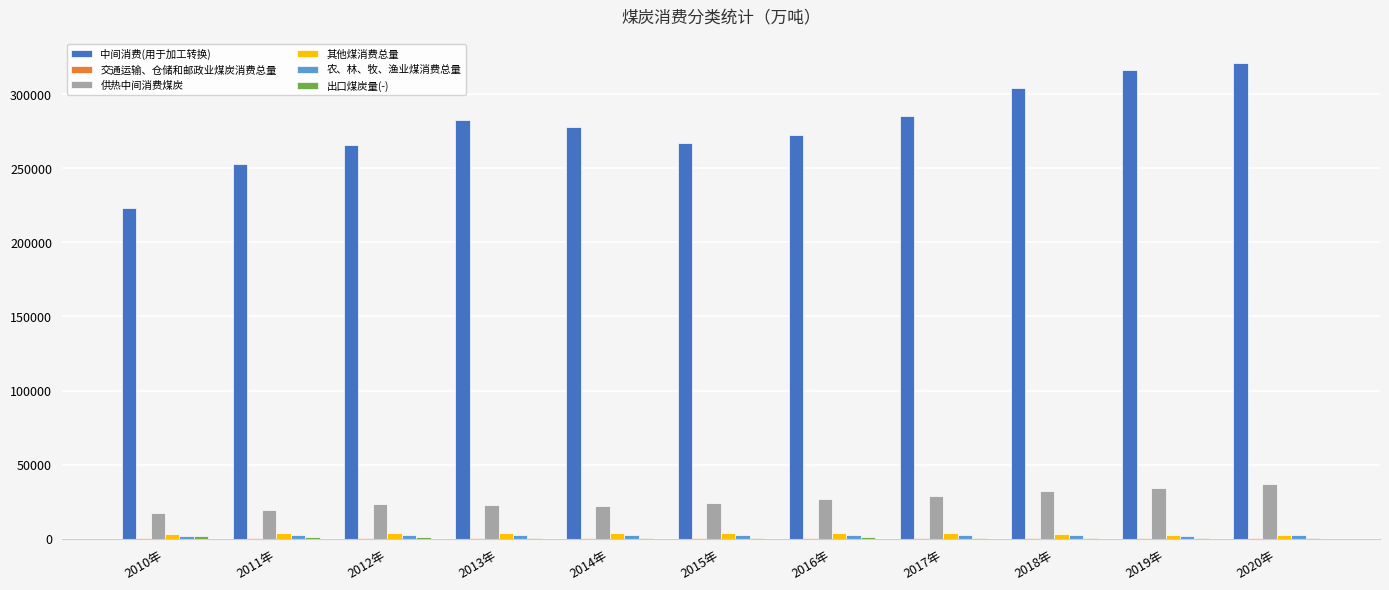

Count the number of categories in the chart.

11